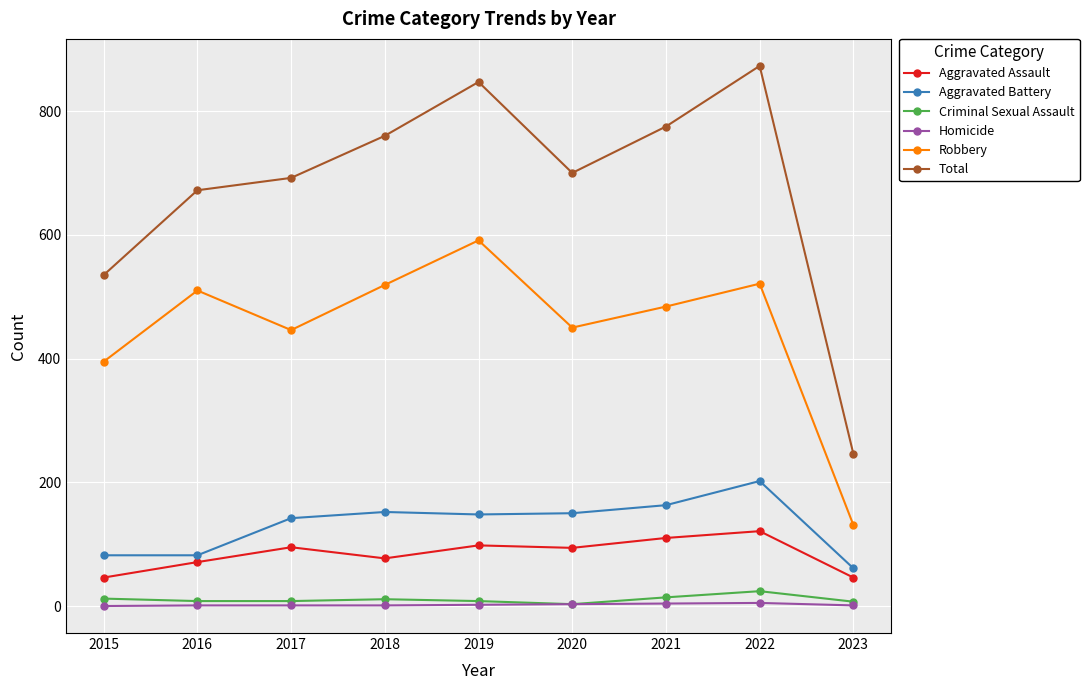

What is the sum of all Aggravated Assault values?

758